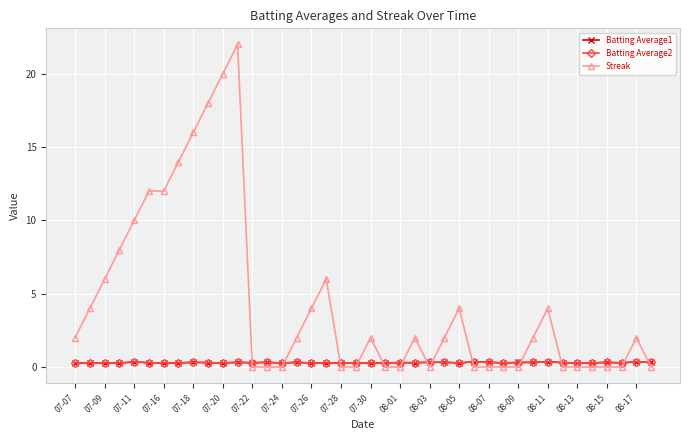

Which series has the largest total across all categories?

Streak